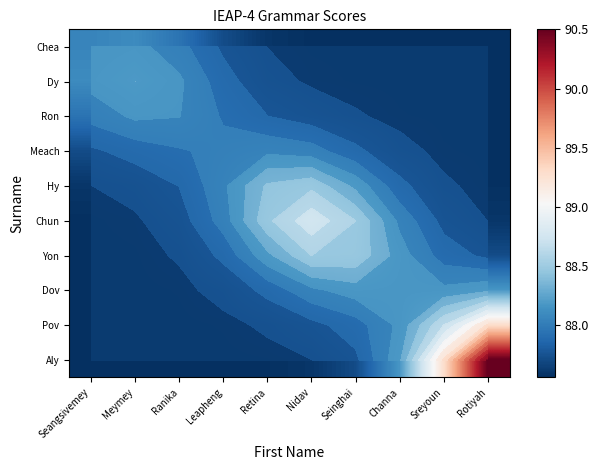

Between Meymey and Rotiyah, which series saw the biggest shift?

Aly